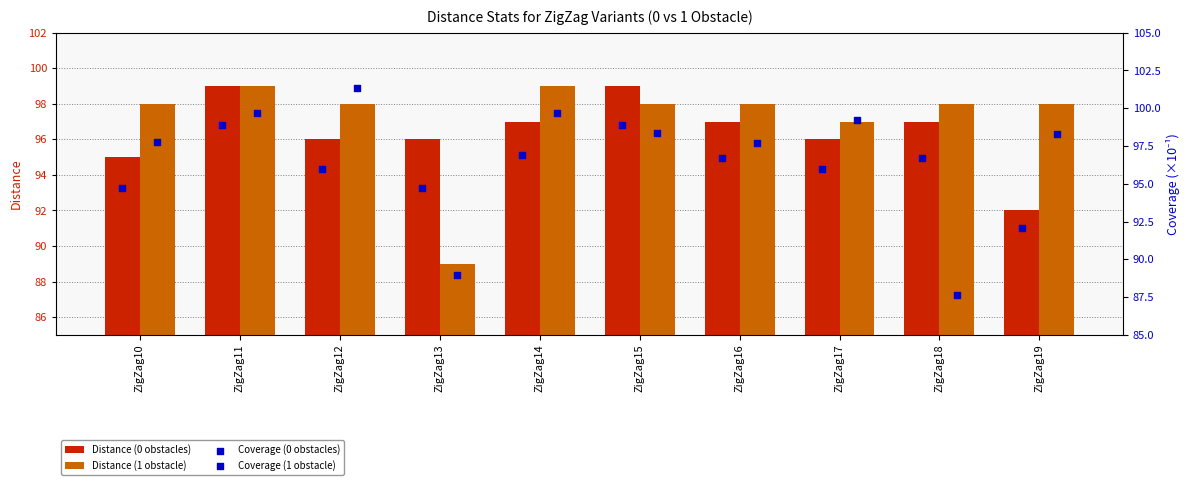

What are all the series names shown in the legend?

Distance (0 obstacles), Distance (1 obstacle), Coverage (0 obstacles), Coverage (1 obstacle)